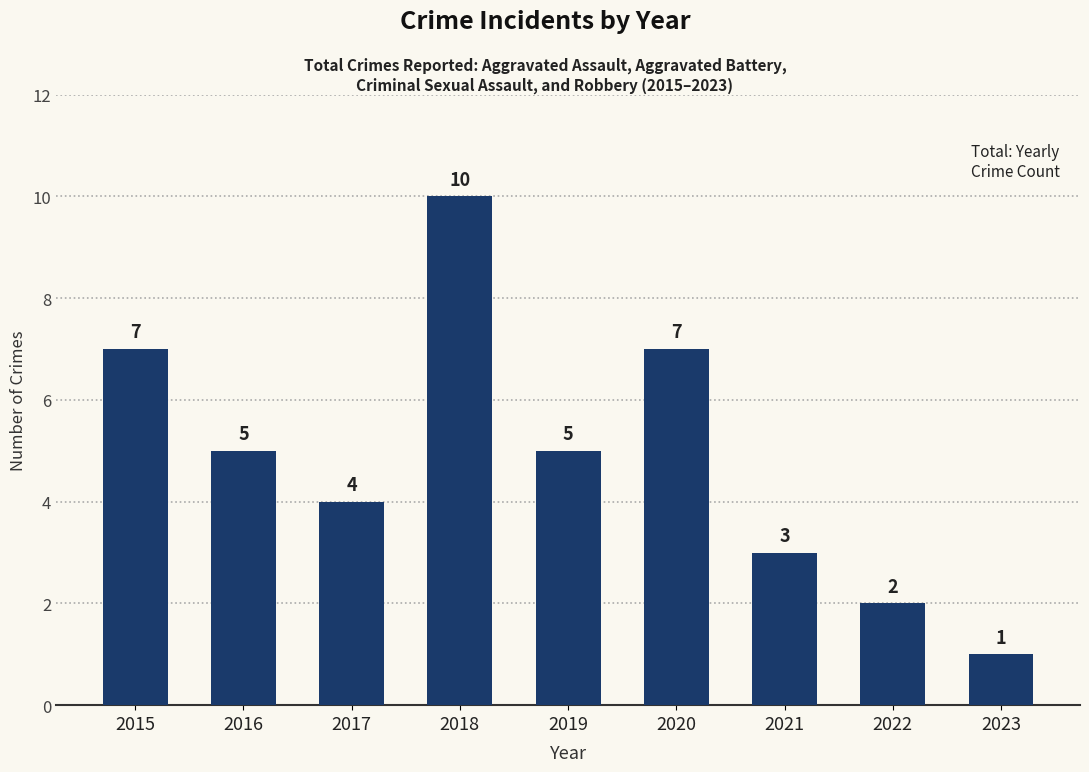

Is it true that the value at 2019 is 5?

True